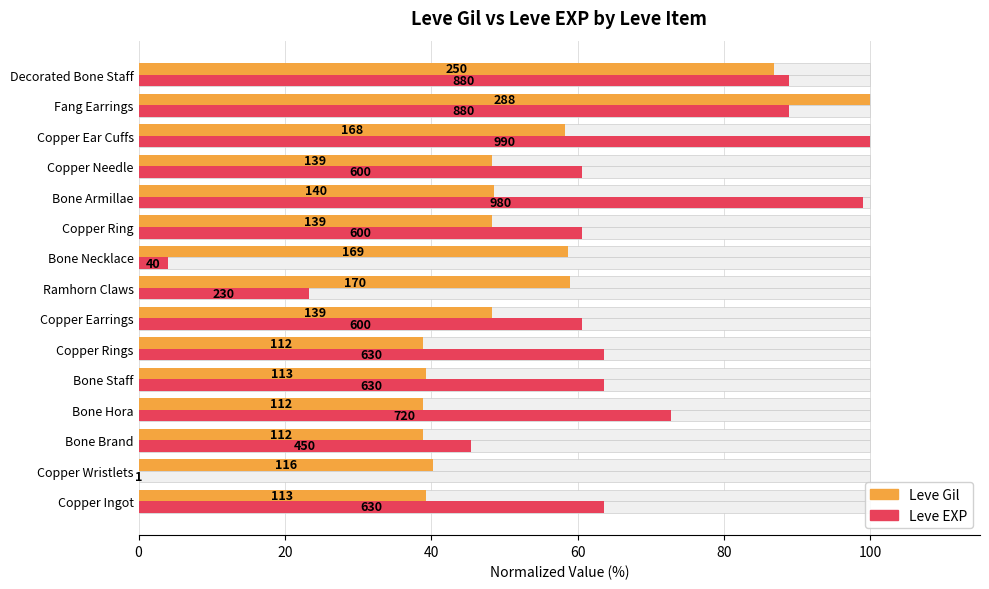

The Leve EXP series shows 0.1 at Copper Wristlets. True or false?

False